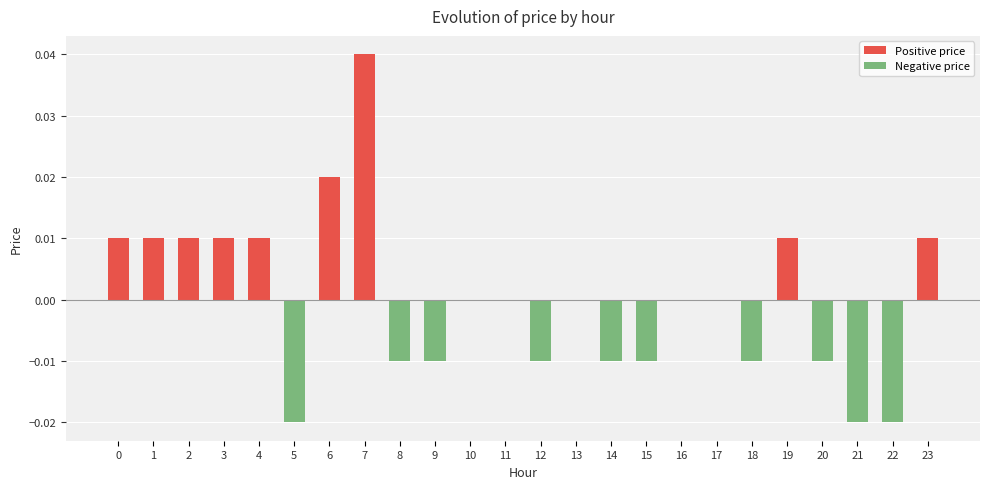

Rank the categories by Negative price value from highest to lowest.

0, 1, 2, 3, 4, 6, 7, 10, 11, 13, 16, 17, 19, 23, 8, 9, 12, 14, 15, 18, 20, 5, 21, 22